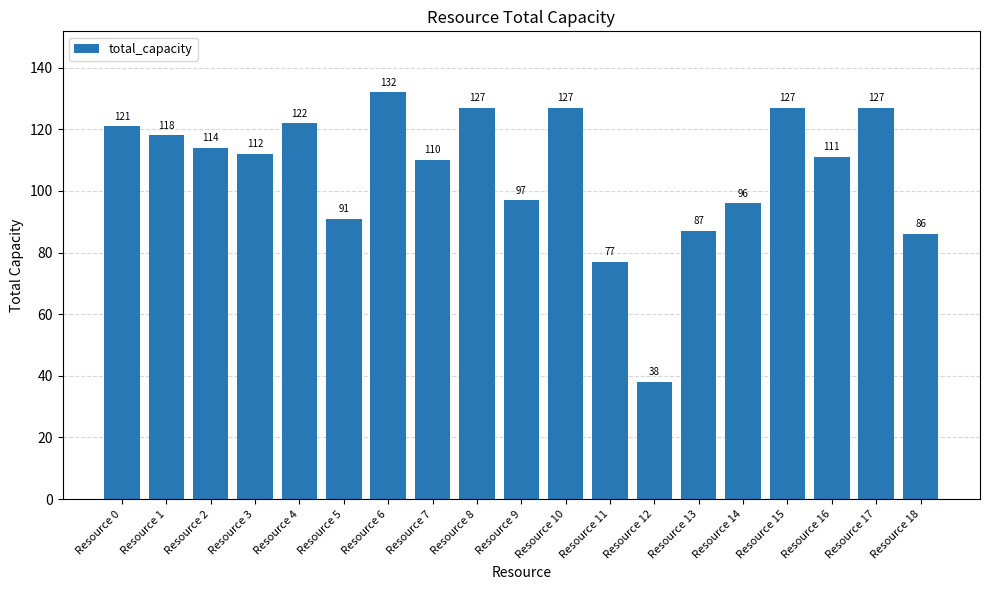

The value at Resource 17 is 127. True or false?

True